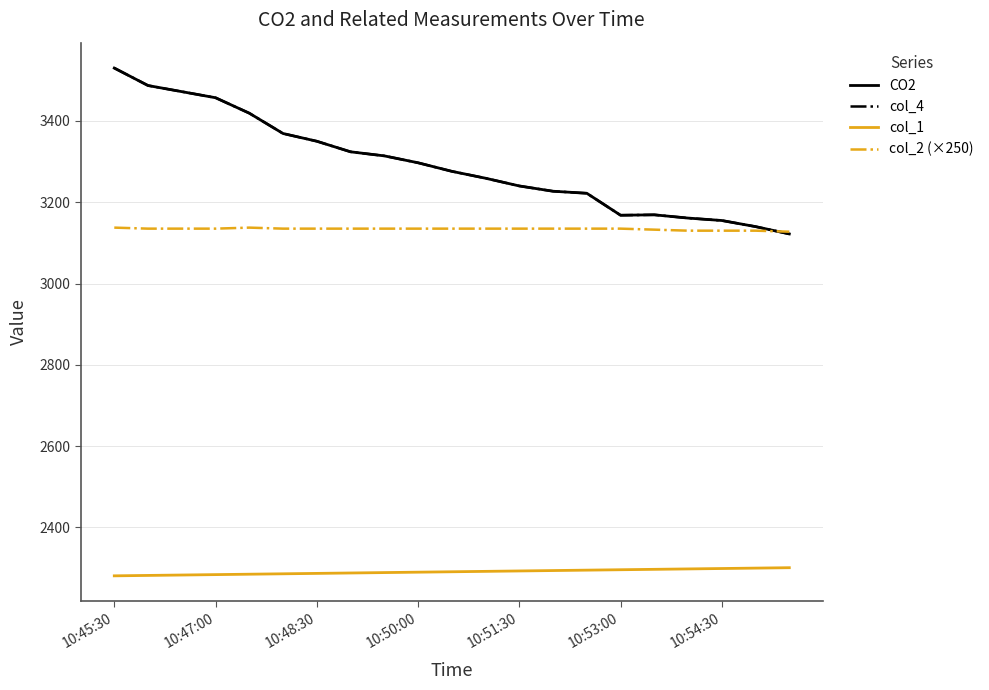

What is the minimum value for col_4?

3122.0